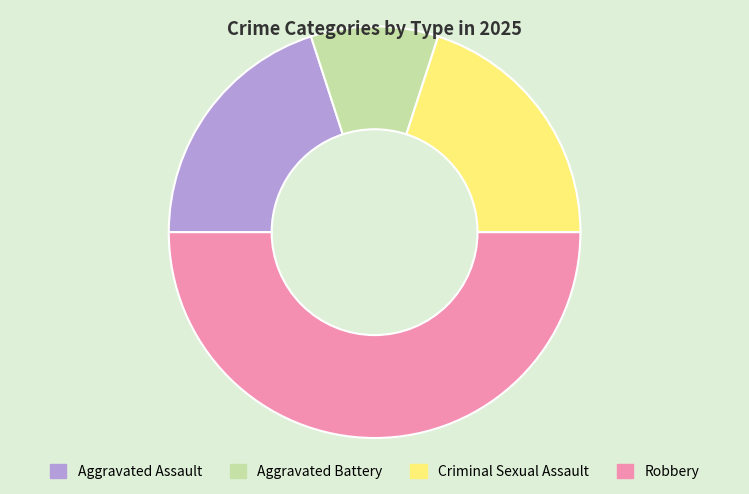

True or false: Robbery accounts for 37% of the total.

False